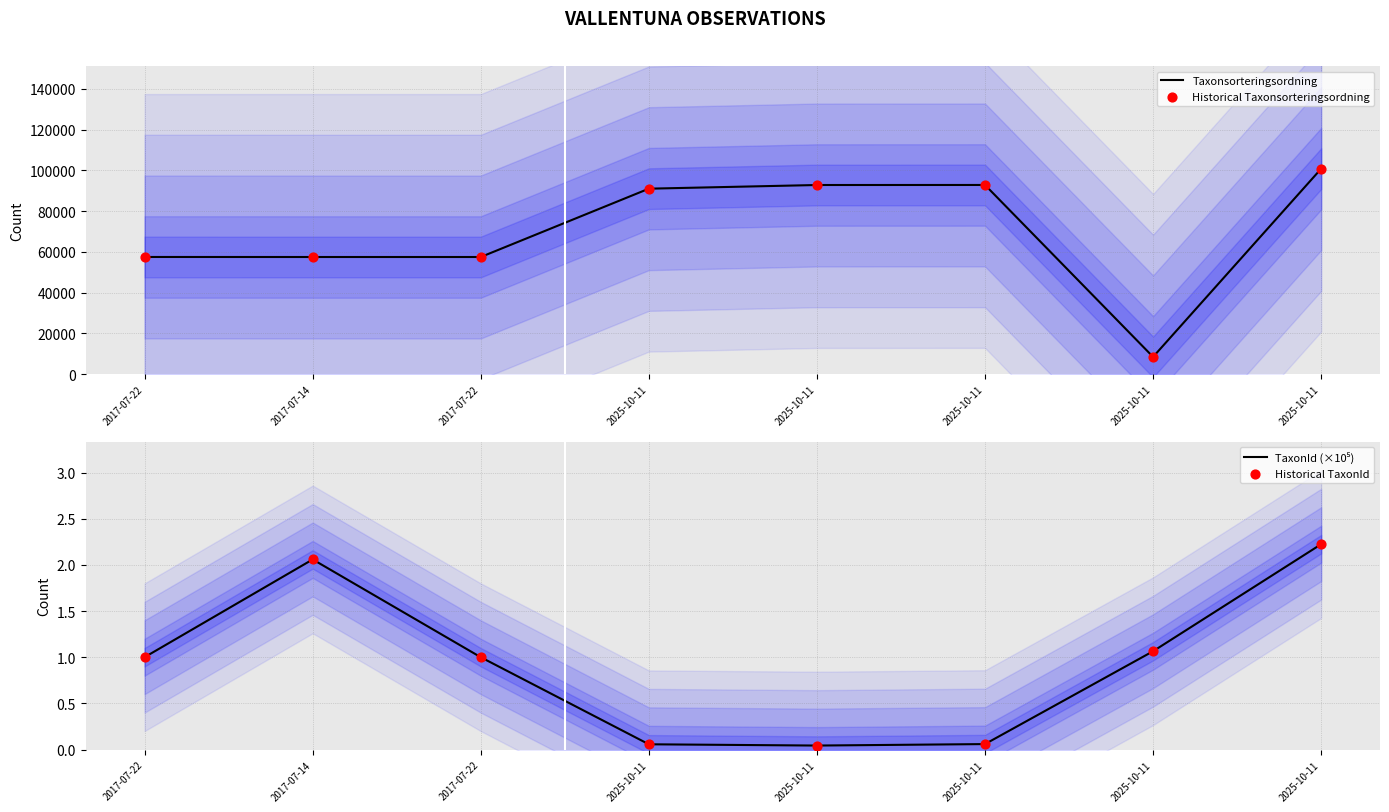

Is the value of TaxonId (×10⁵) at 2017-07-22 greater than the value of Taxonsorteringsordning at 2025-10-11?

No